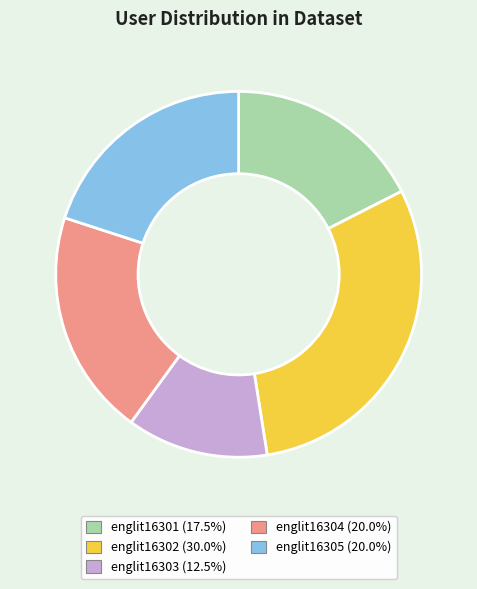

Approximately how many times larger is the value at englit16304 (20.0%) compared to englit16305 (20.0%)?

1.0